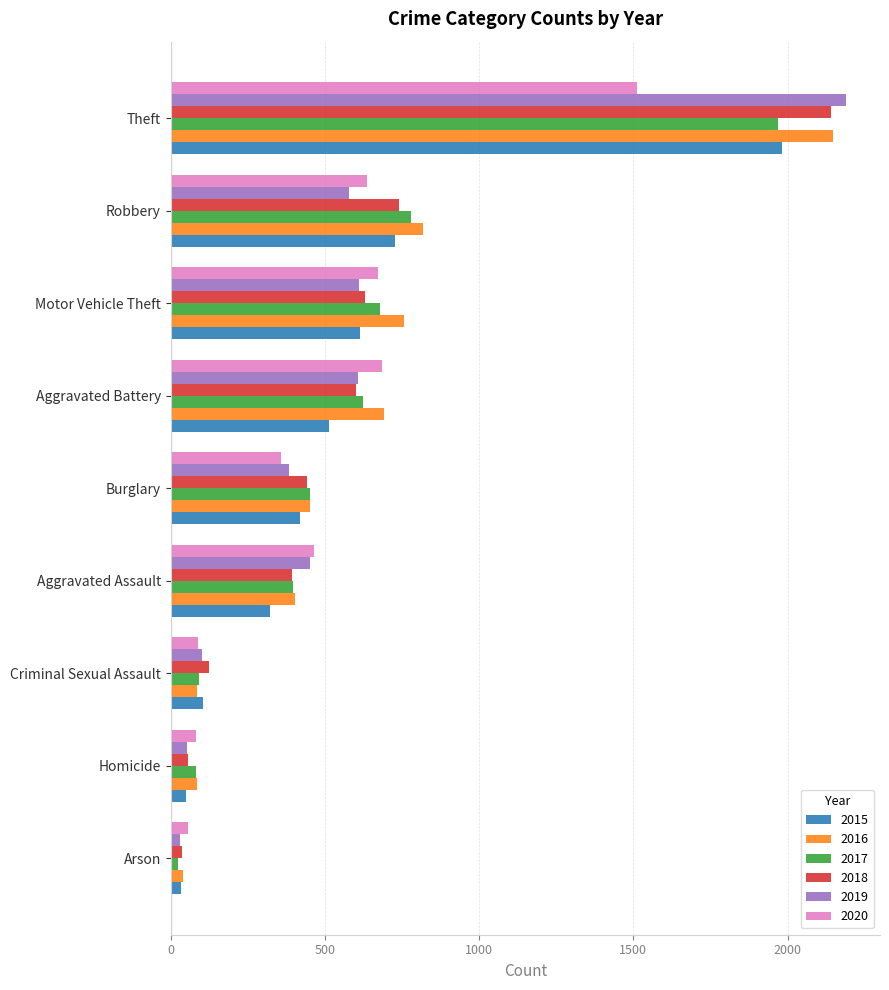

At which label is 2017 closest to 995?

Robbery